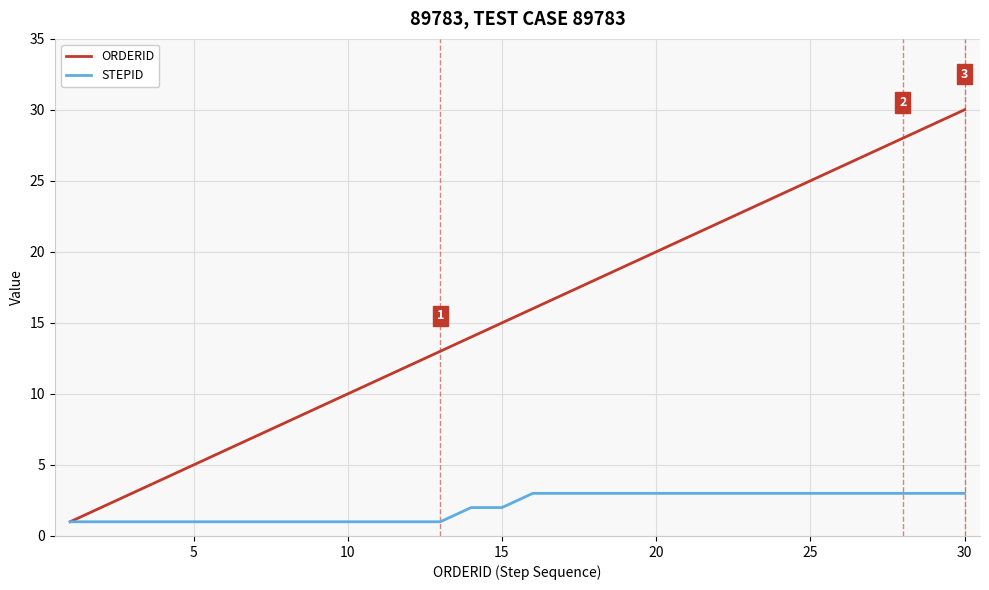

Does the chart have visible grid lines?

Yes